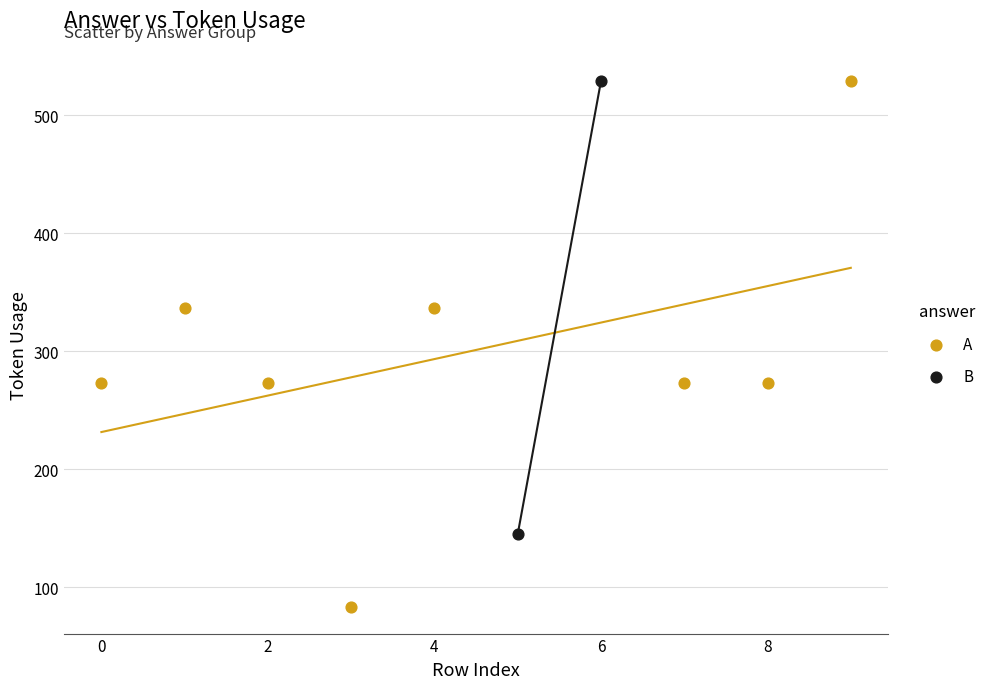

What are all the series names shown in the legend?

A, B